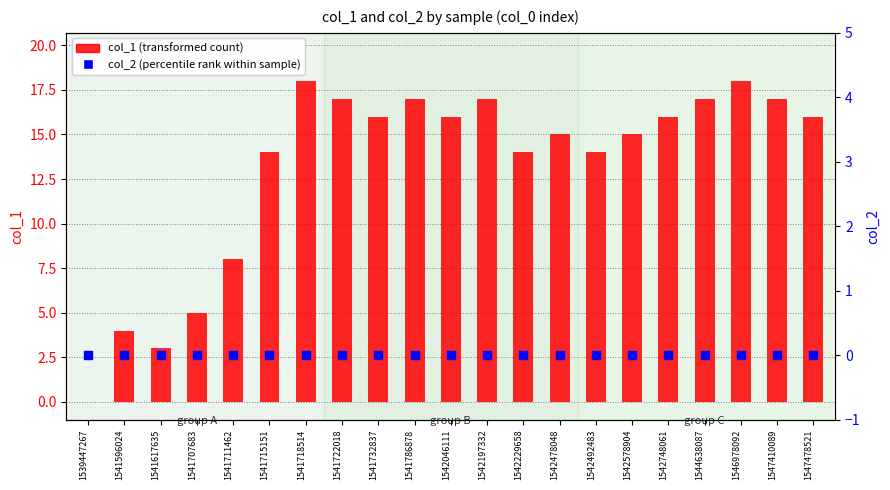

Which series has the widest spread of Y values?

col_1 (transformed count)